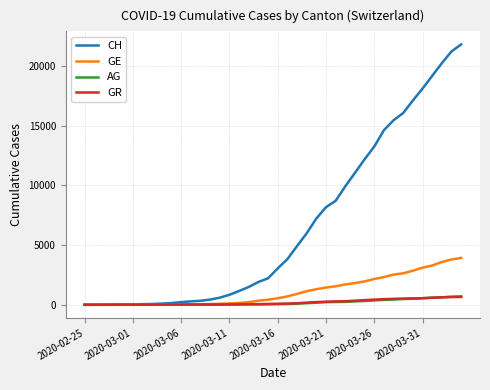

Which series has the largest total across all categories?

CH